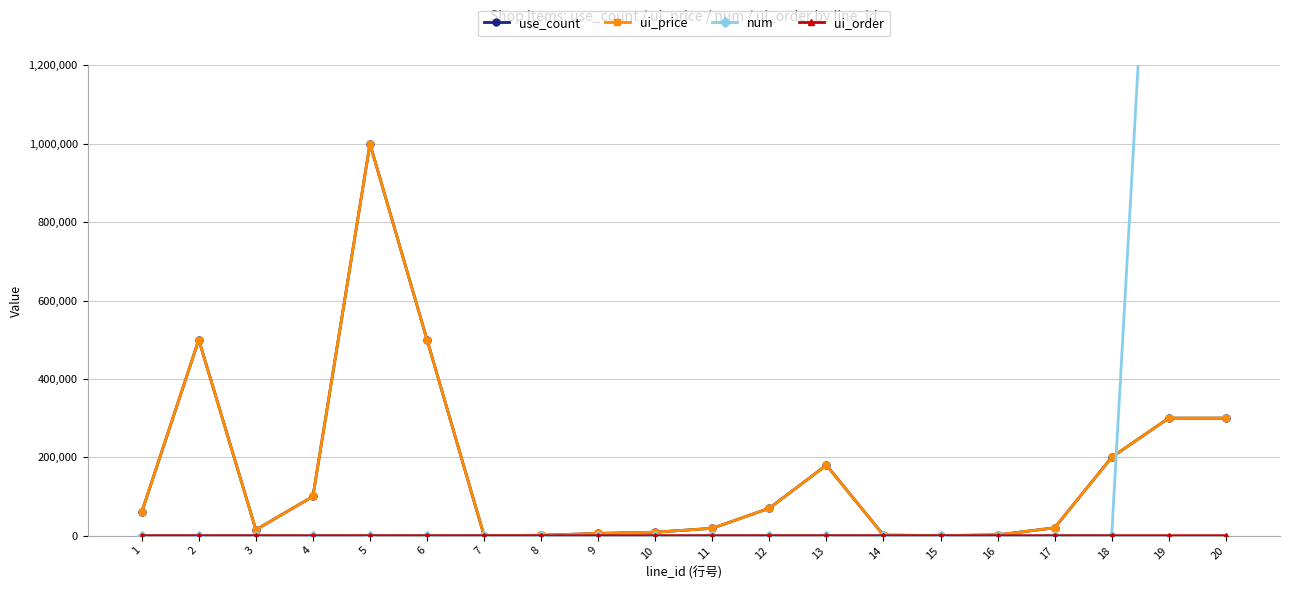

Between 12 and 9, which is larger?

12